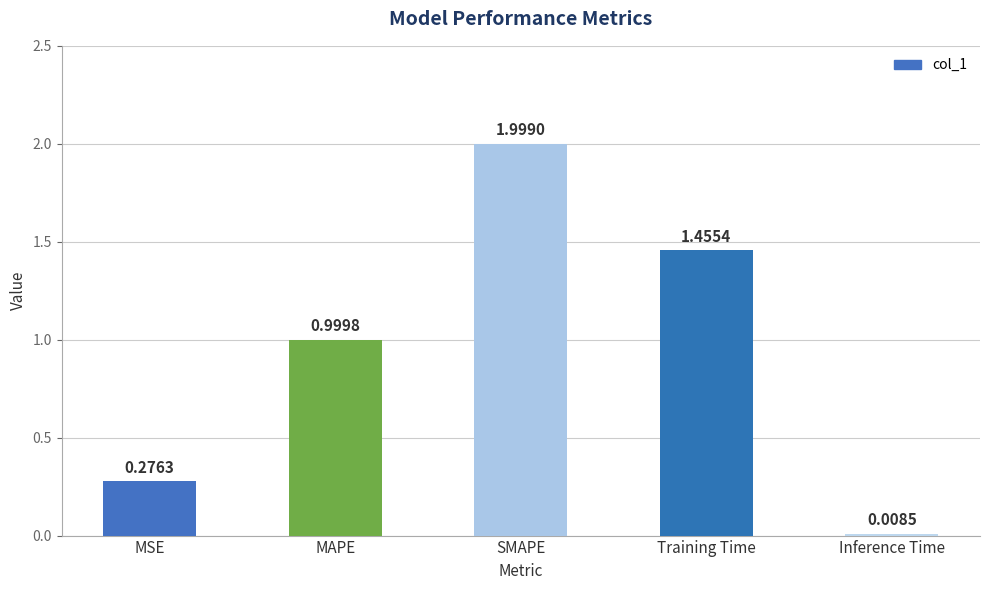

Rank the categories by value from lowest to highest.

Inference Time, MSE, MAPE, Training Time, SMAPE